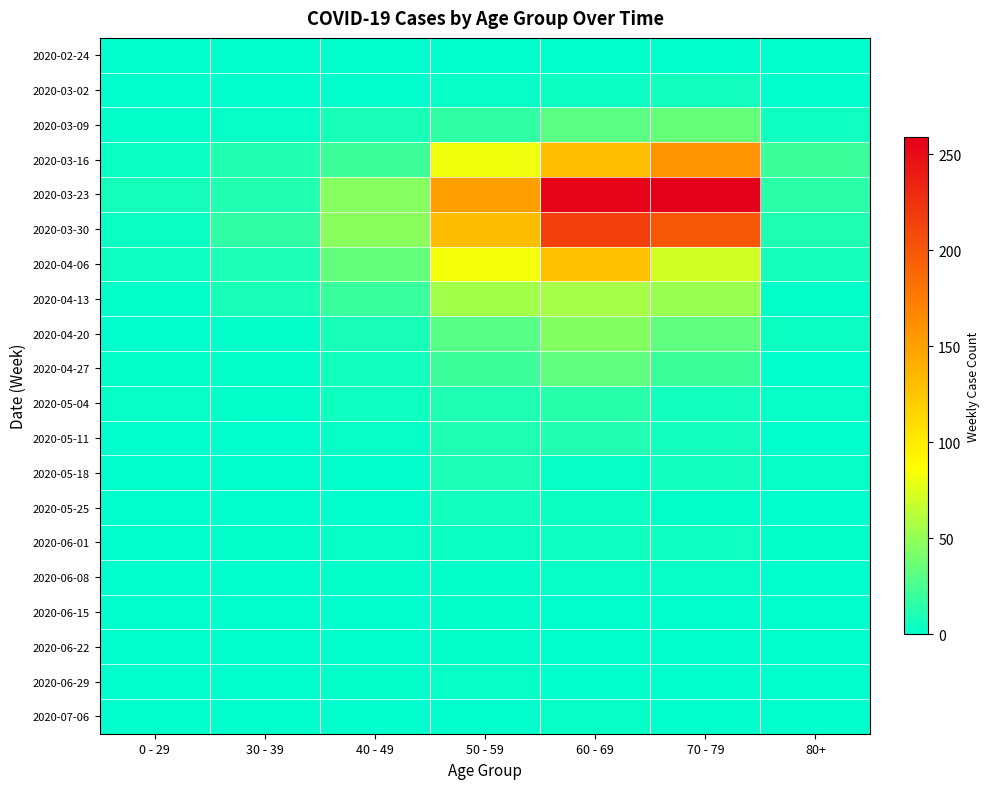

Which series has the largest range (max minus min)?

2020-03-23